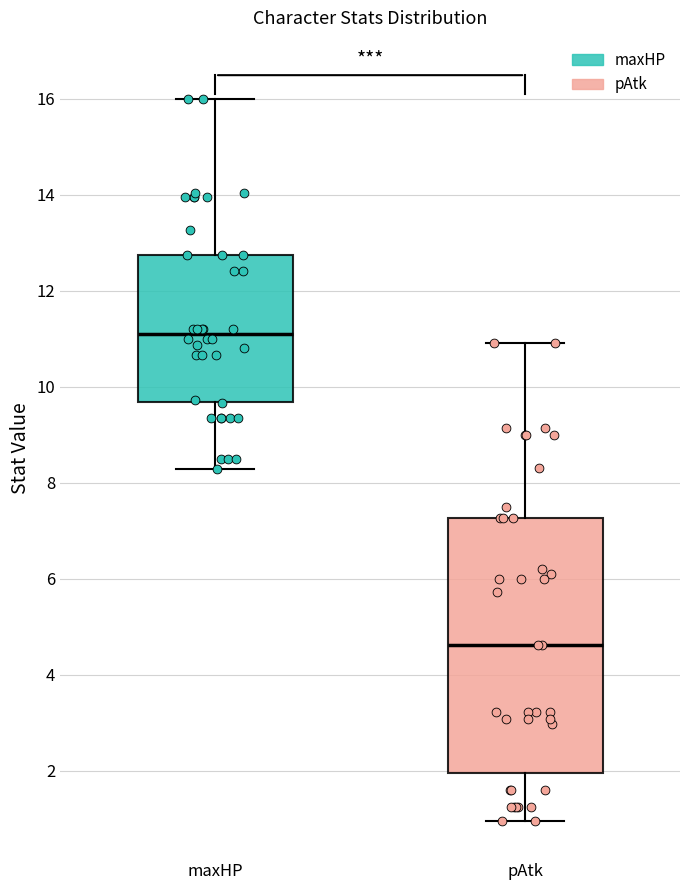

Reading left to right, read every box against the y-axis: the position of its median line, the range the box covers, and the ends of its whiskers. The values are not printed on the chart, so give them approximately, as read against the axis.

maxHP: median 11.2, box 9.6 to 12.8, whiskers 8.2 to 16.0
pAtk: median 4.6, box 2.0 to 7.2, whiskers 1.0 to 11.0